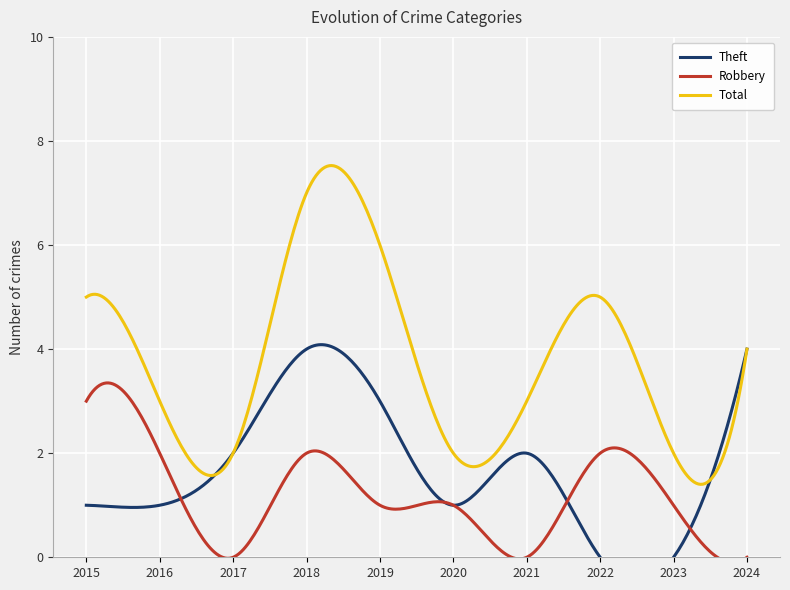

Reading left to right, what are all the values shown in this chart?

Theft: 1	1	2	4	3	1	2	0	0	4
Robbery: 3	2	0	2	1	1	0	2	1	0
Total: 5	3	2	7	6	2	3	5	2	4